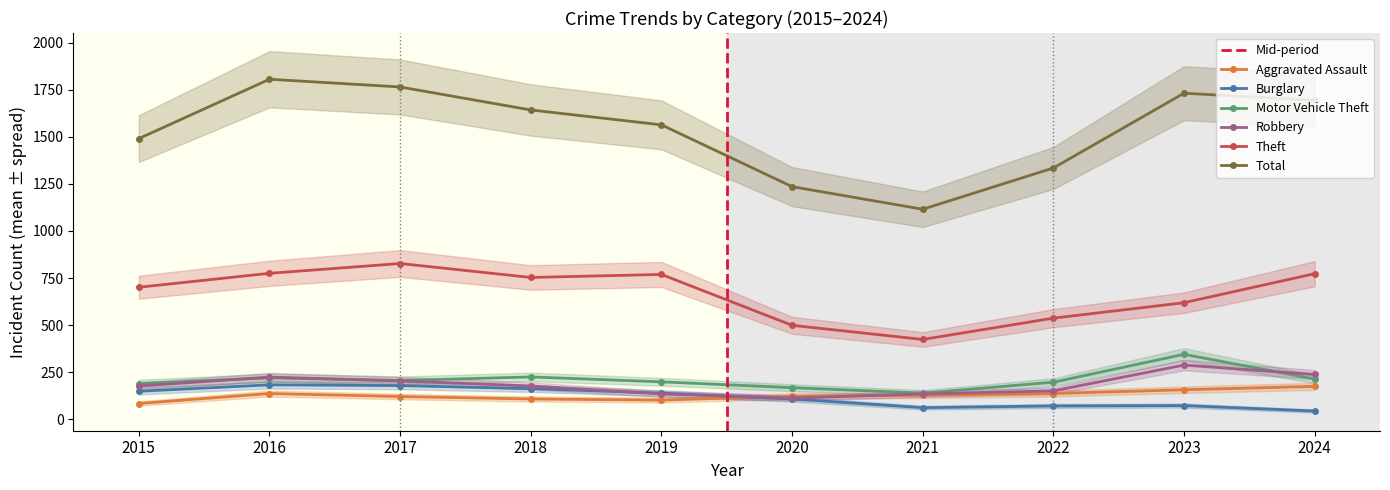

At which category is the sum across all series the highest?

2016